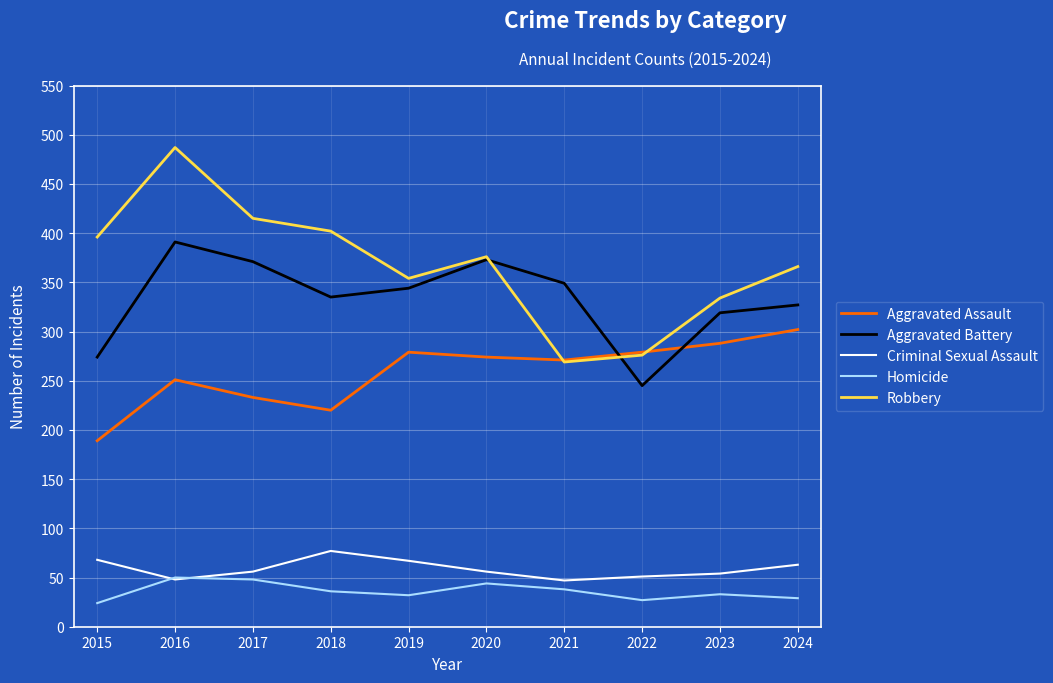

True or false: Aggravated Assault and Homicide intersect in this chart.

False